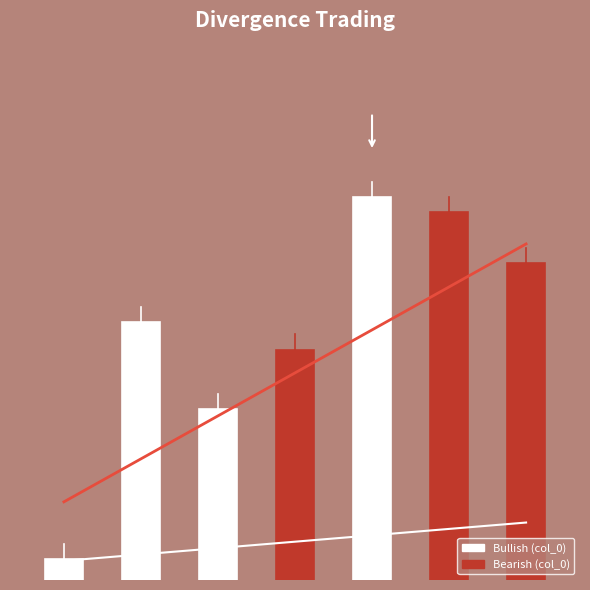

What is the change in value from 1 to 5?

+0.3